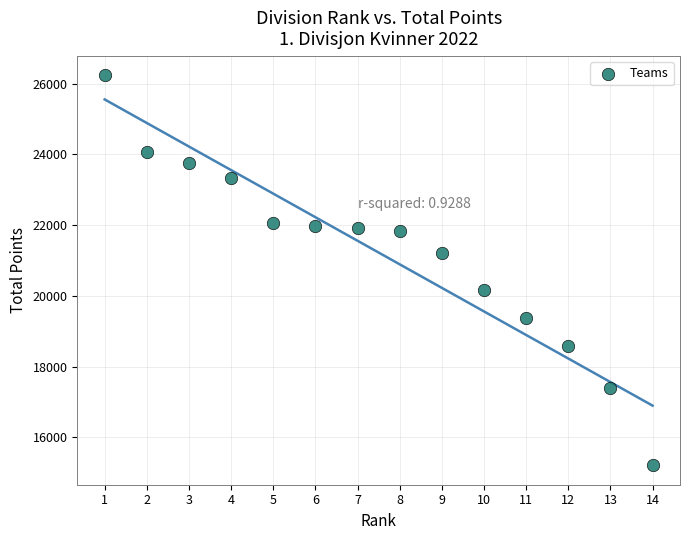

What is the range of X values (max minus min)?

13